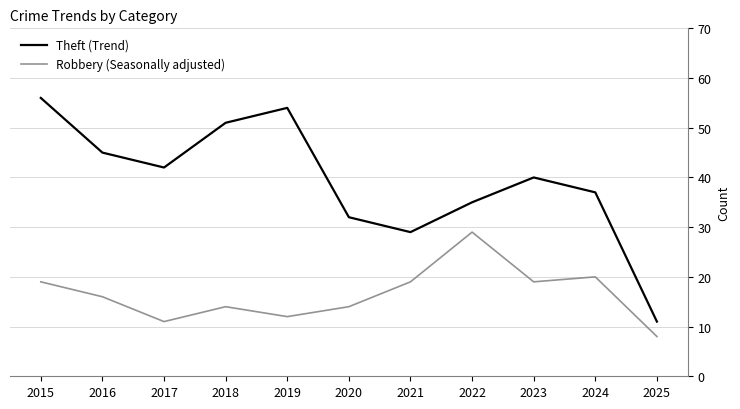

Rank the series at 2024 from highest to lowest value.

Theft (Trend), Robbery (Seasonally adjusted)